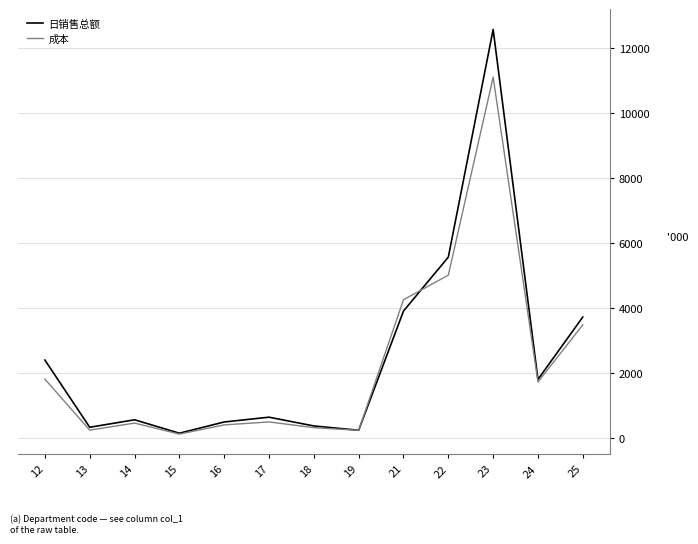

Is this an area chart (filled region under the line)?

No